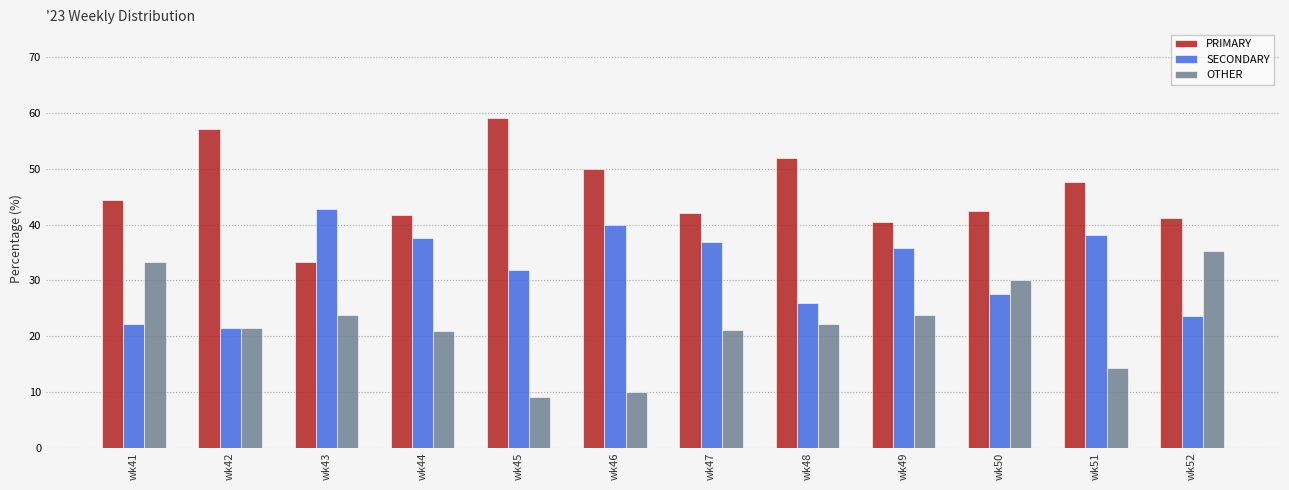

At which label does OTHER reach its peak?

wk52